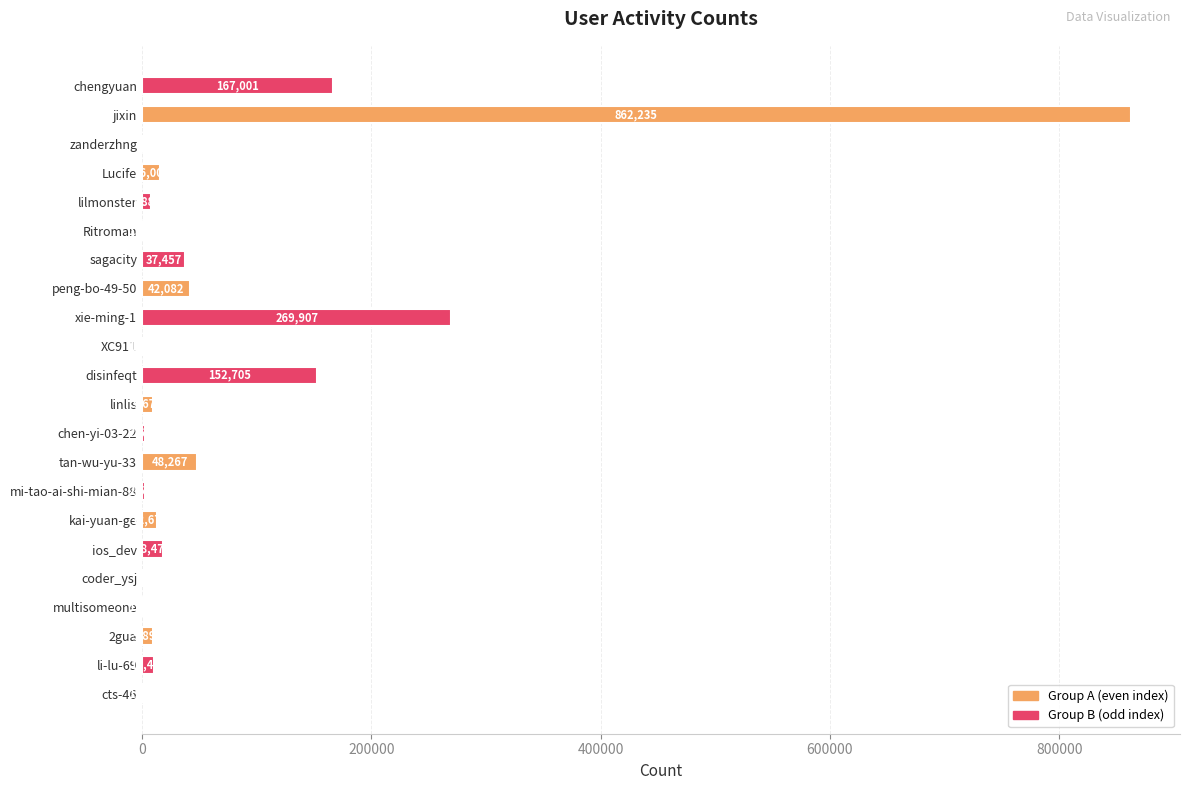

What is the sum of all values?

1675545